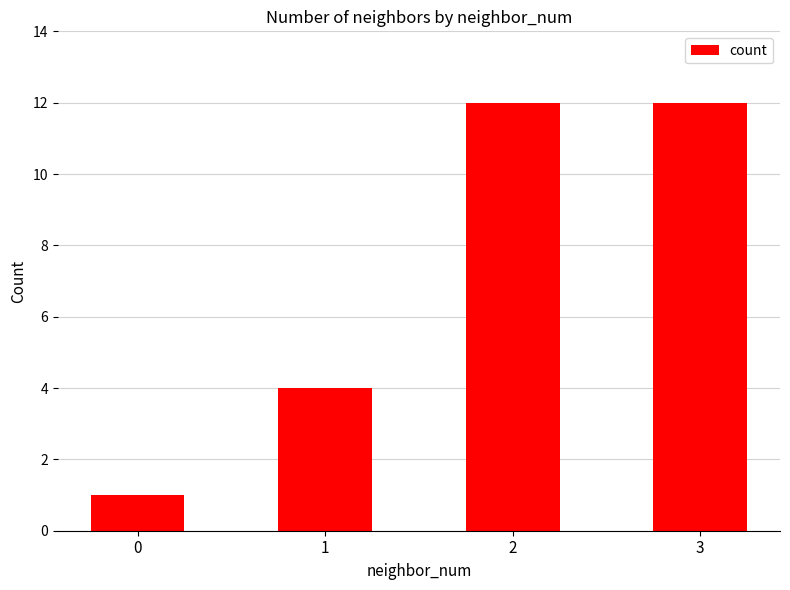

What is the difference between the maximum and minimum values?

11